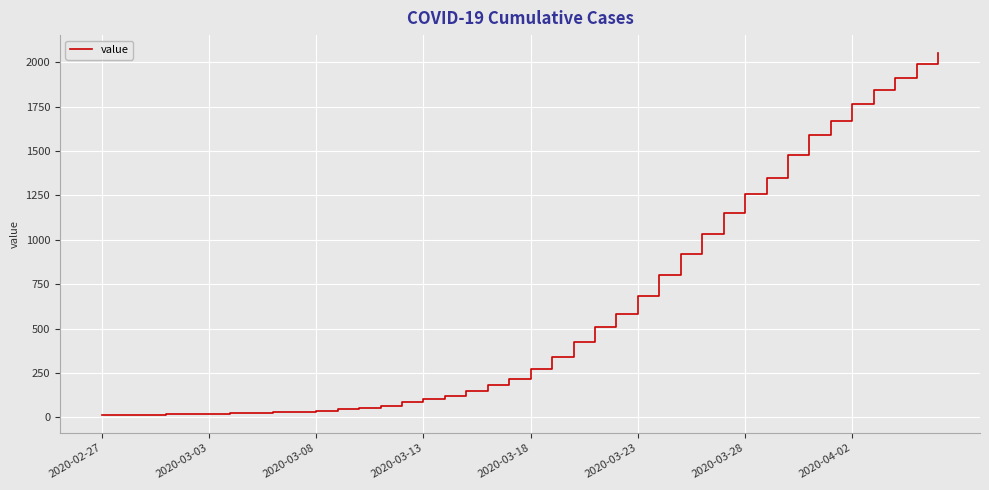

What is the greatest value displayed?

2052